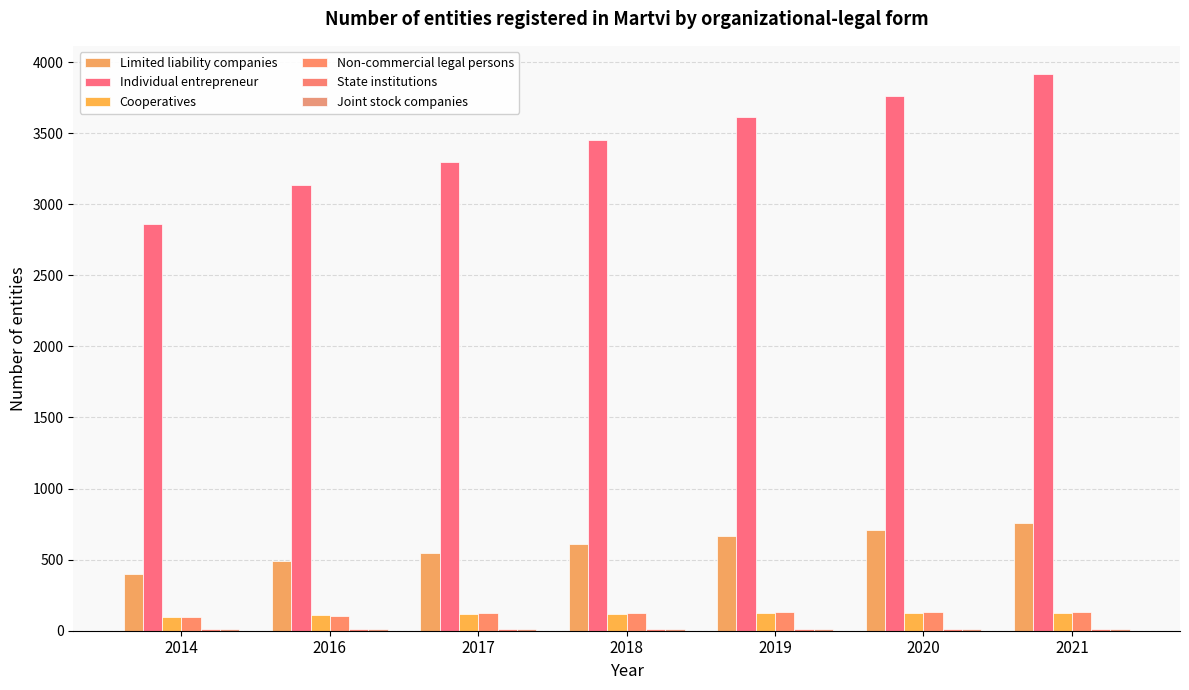

What is the difference between the Non-commercial legal persons values at 2020 and 2014?

33